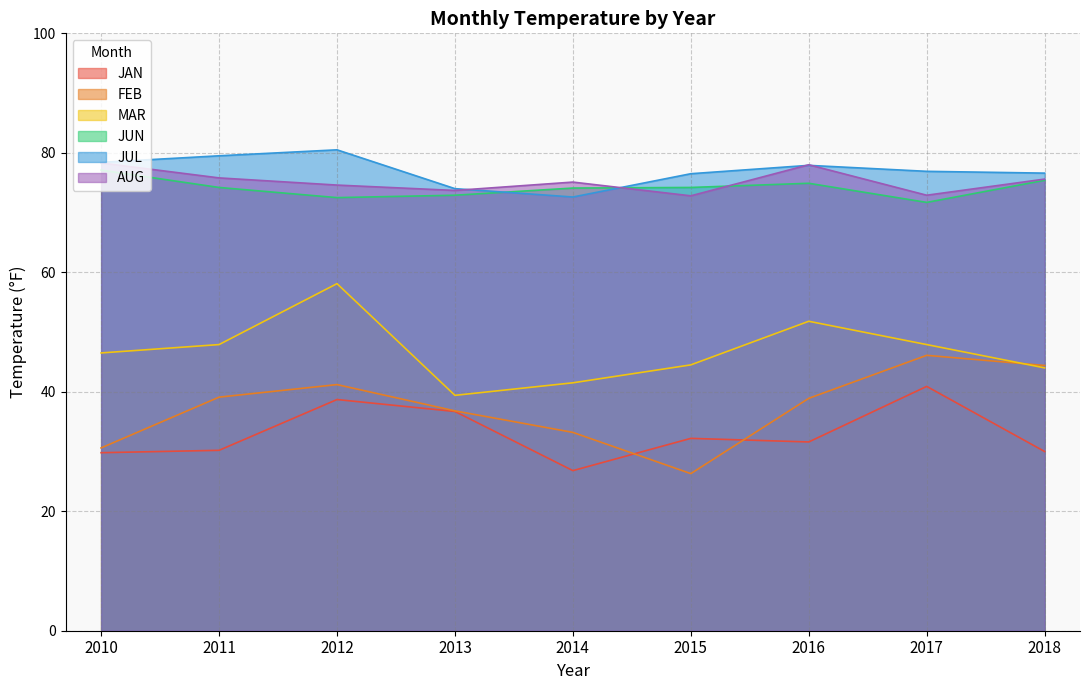

How many values in the JUN series are below 74?

3